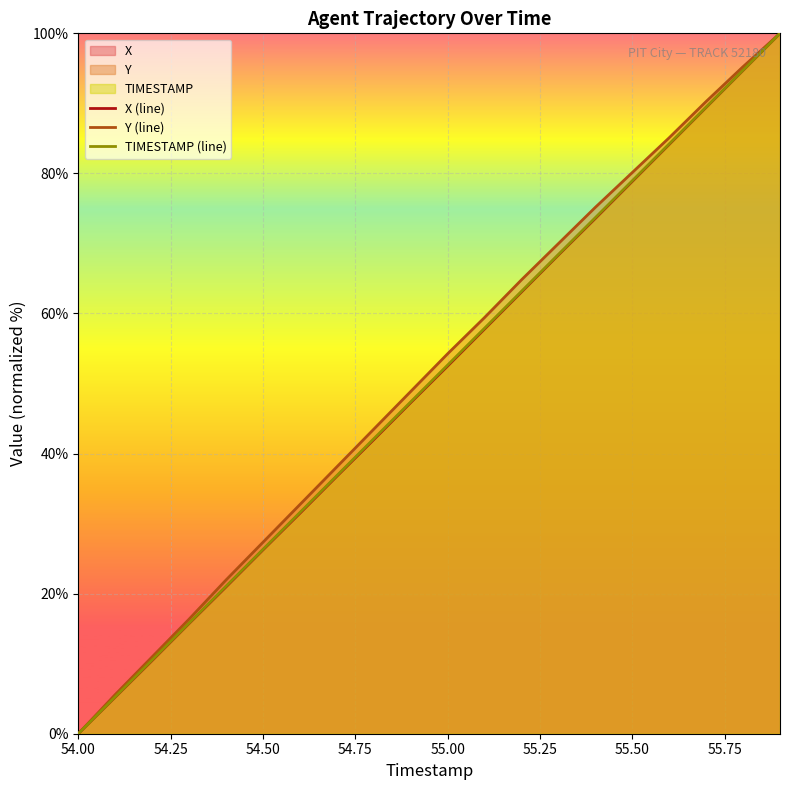

Does the chart display data point markers on the line(s)?

No